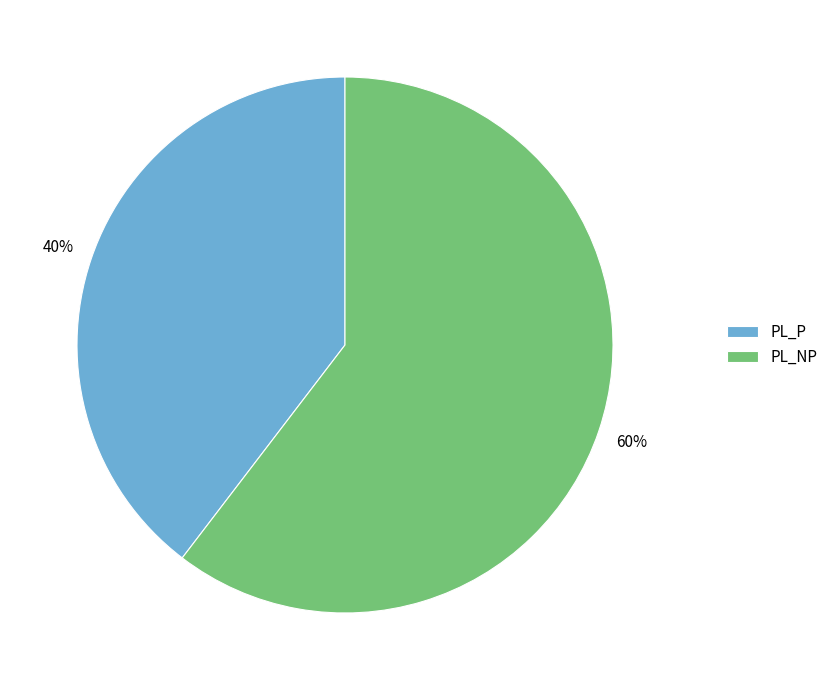

To the nearest percent, what percentage of the pie is PL_NP?

60%